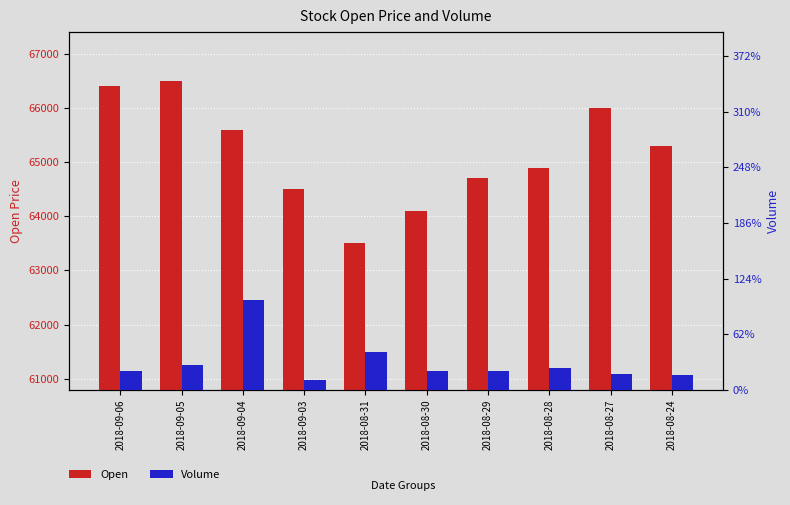

Which has a higher value, 2018-08-29 or 2018-09-04?

2018-09-04